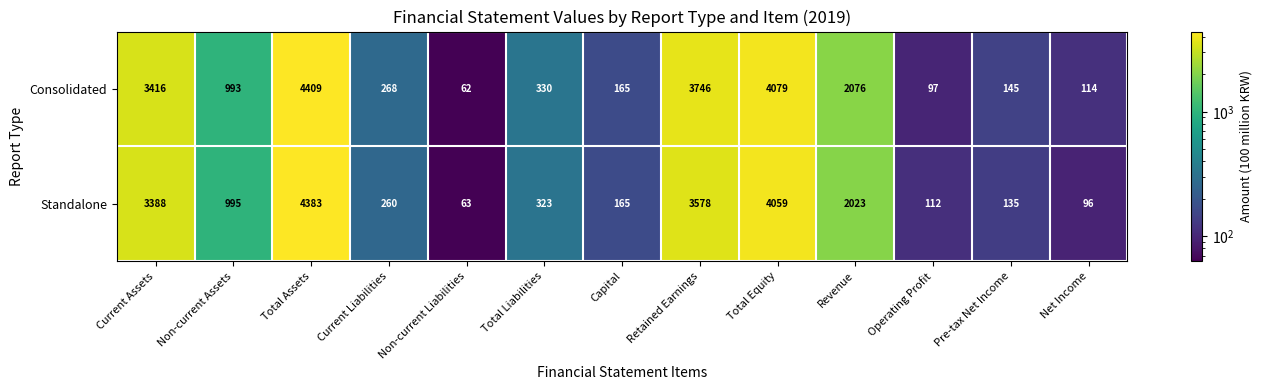

What is the maximum value shown in the chart?

4409